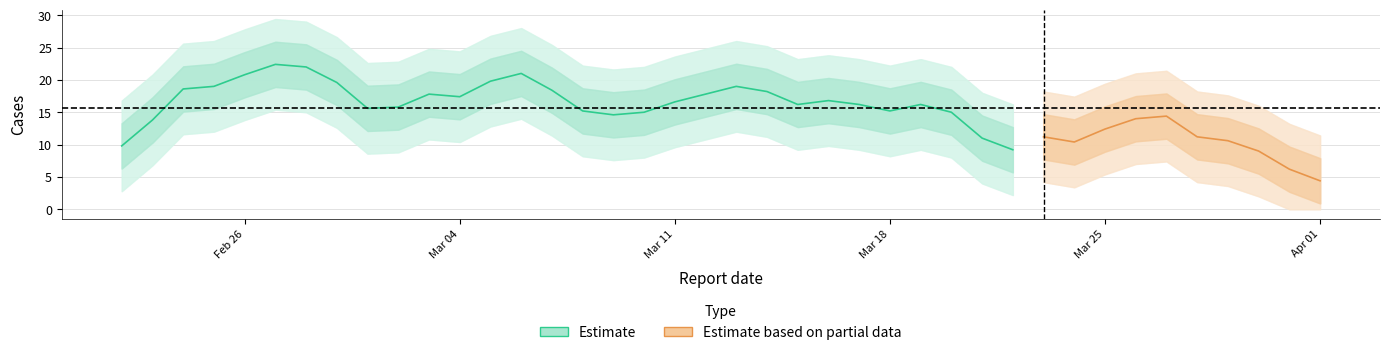

The chart shows a value of 1 at 2024-03-30. True or false?

False